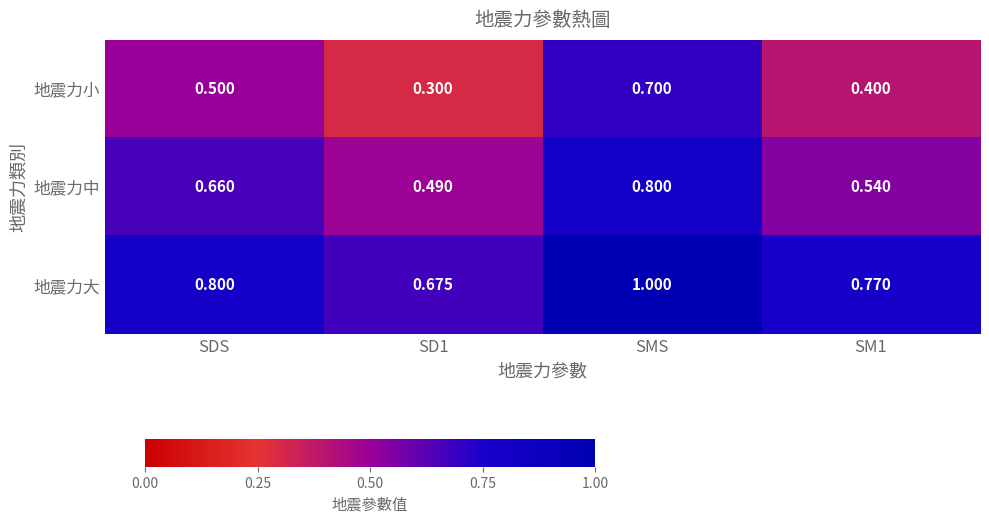

Rank the series at SMS from lowest to highest value.

地震力小, 地震力中, 地震力大